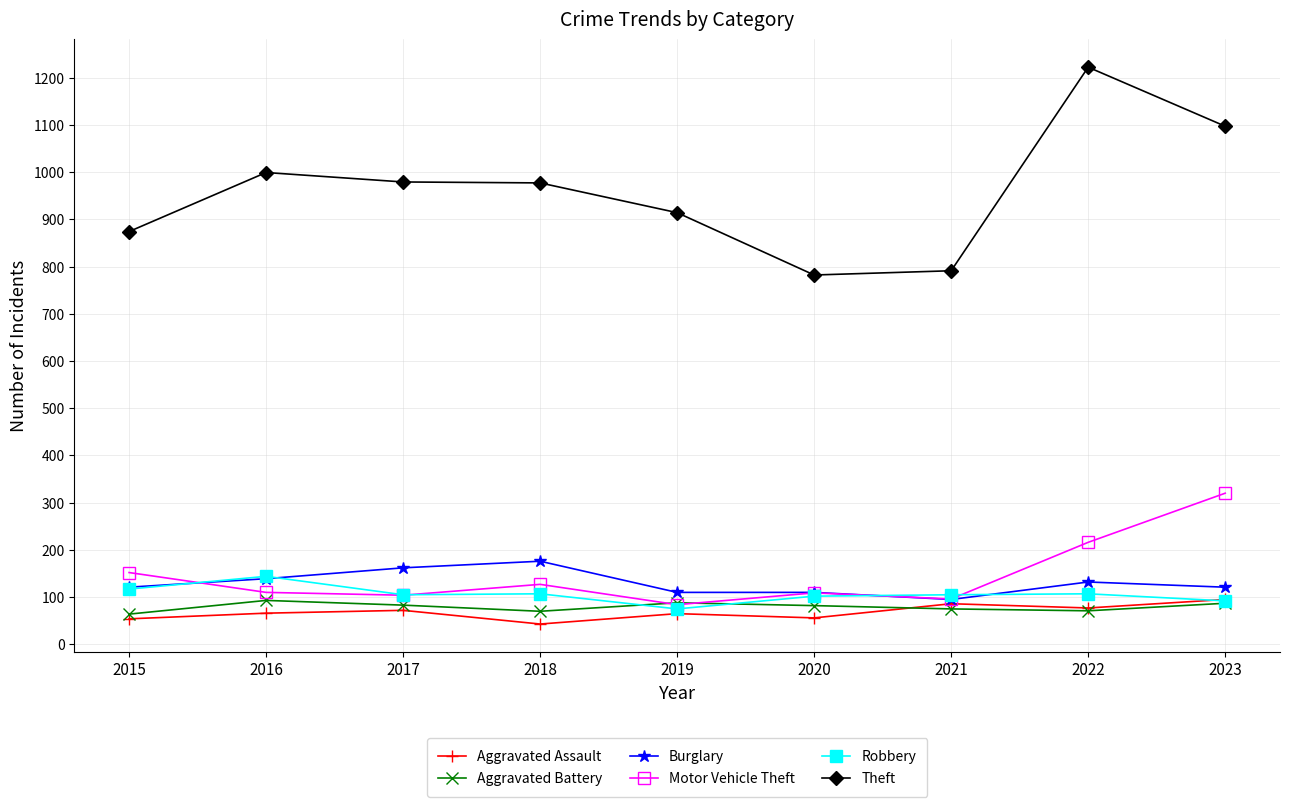

Which series has the widest spread of values?

Theft